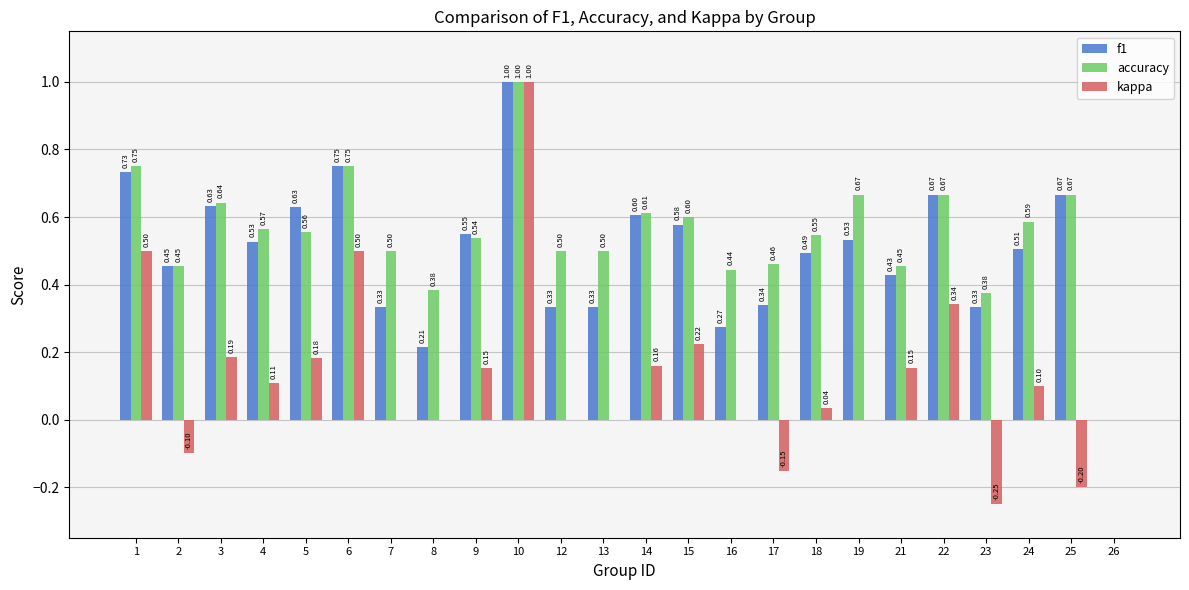

At which category does the chart reach its peak across all series?

10